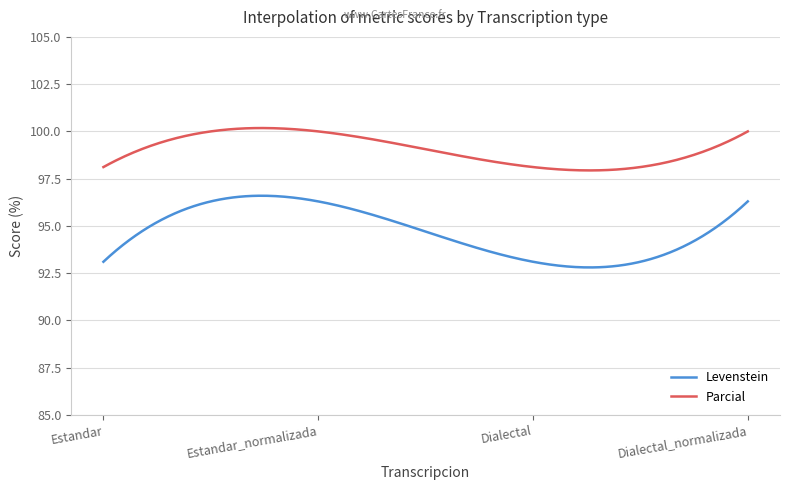

Which series has the largest range (max minus min)?

Levenstein